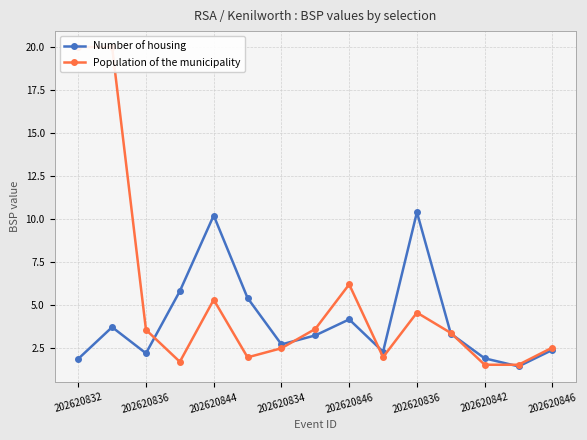

How many times do Number of housing and Population of the municipality cross each other?

6